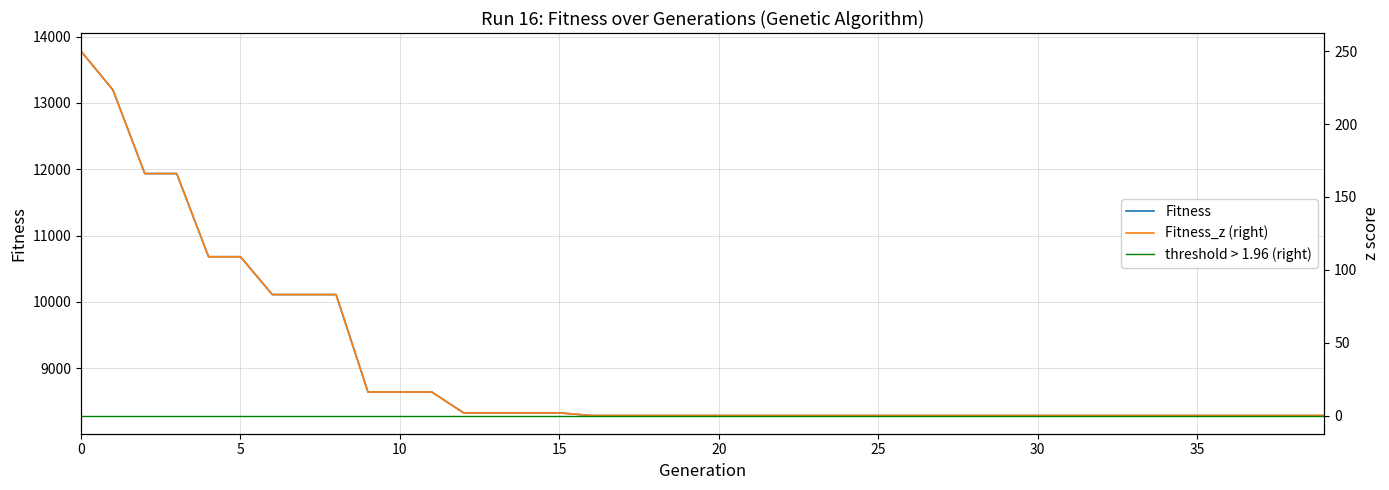

True or false: the data shows 8641 at 9.

True